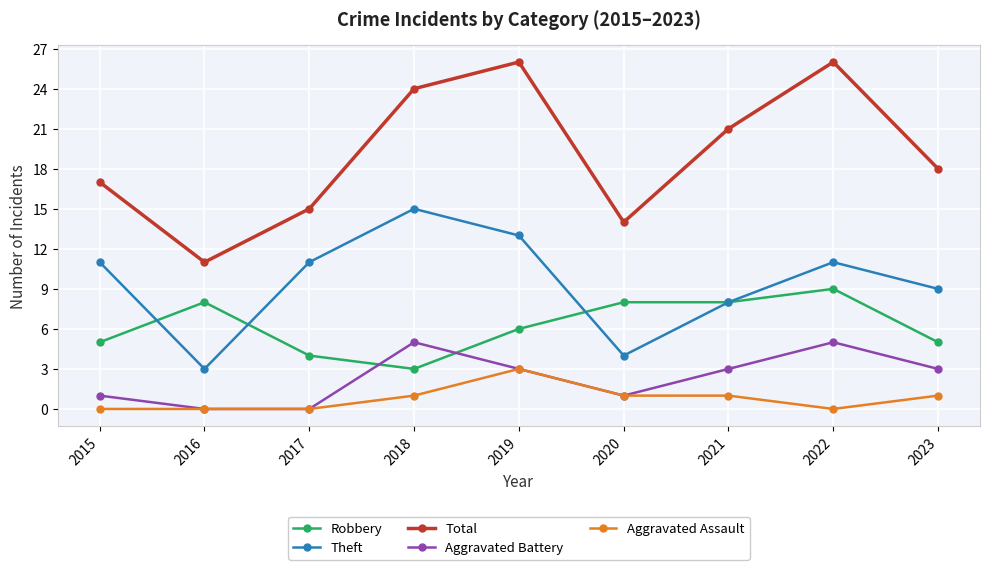

How many lines are shown in the chart?

5